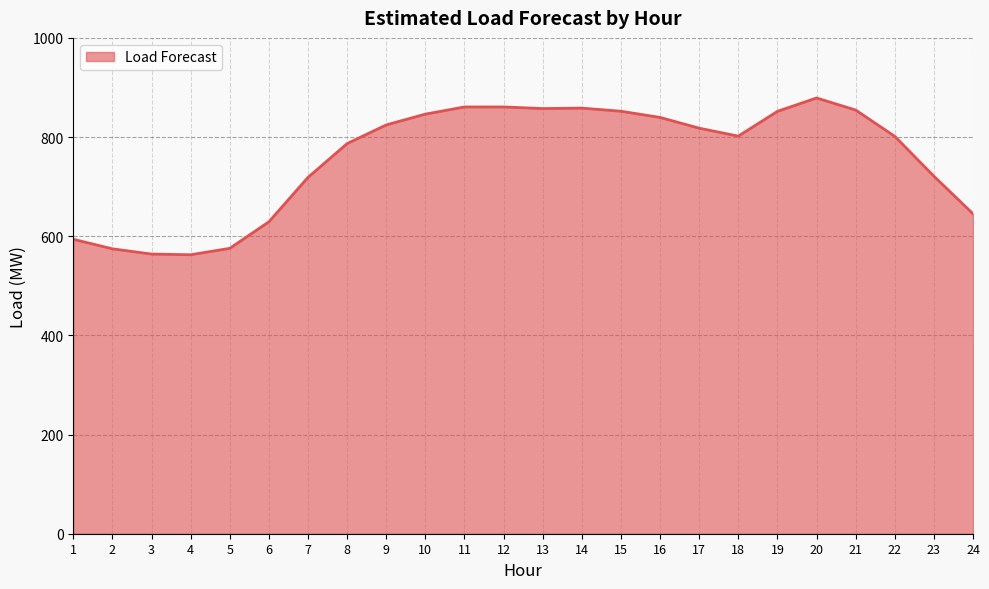

How many values exceed 817?

12